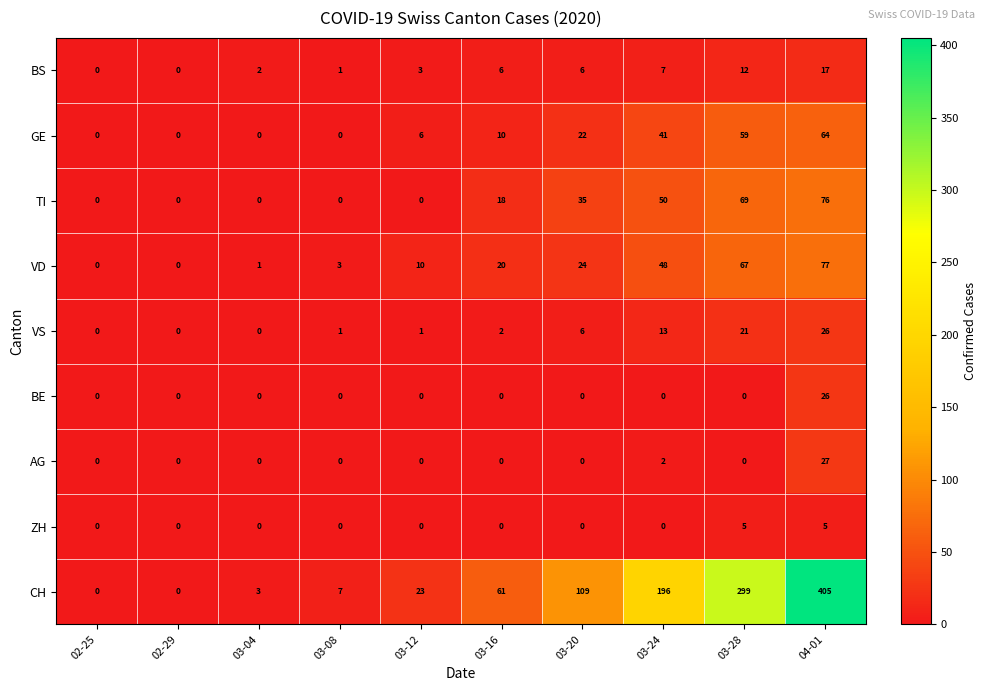

How many series are shown in this chart?

9